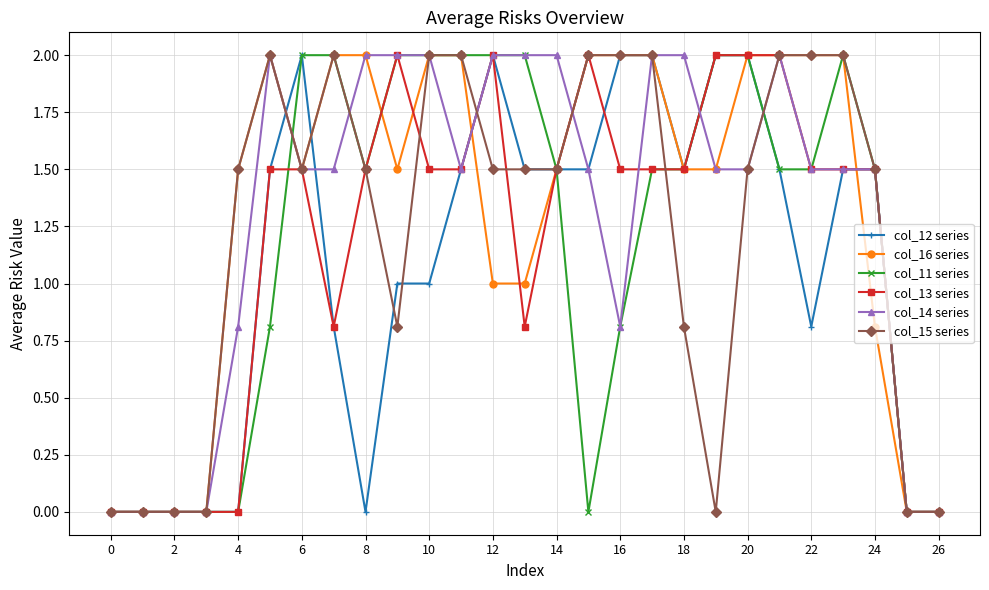

What is the value of the col_12 series point at the 18th from the left?

2.0